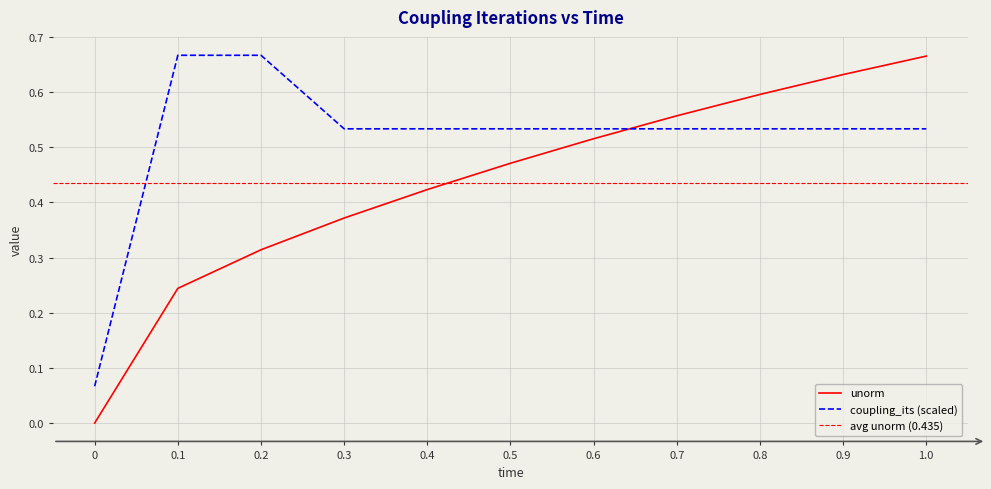

Does the chart have visible grid lines?

Yes